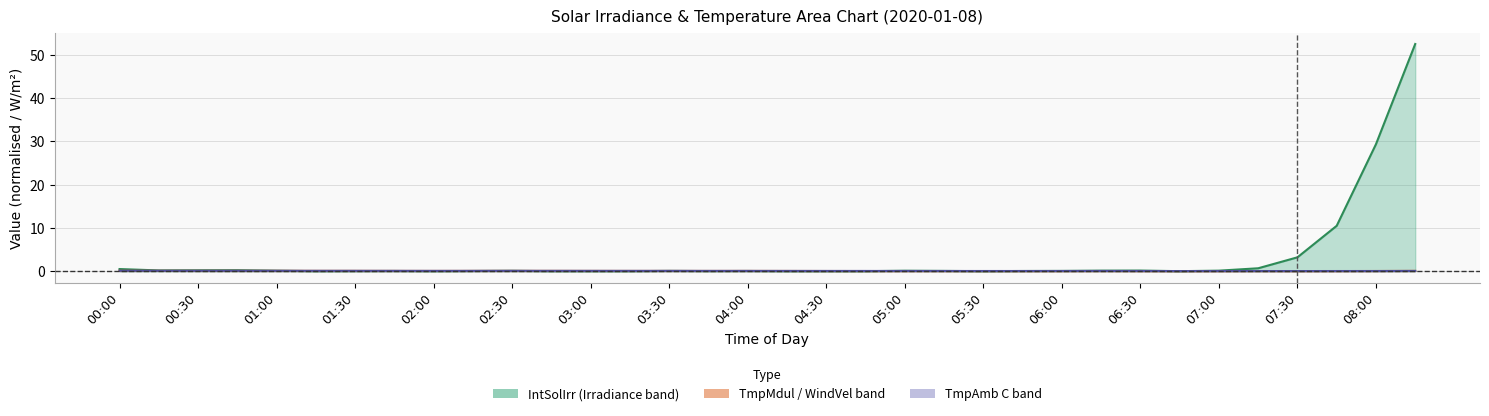

Reading left to right, transcribe all the data shown in this chart.

IntSolIrr: 00:00=0.5	00:15=0.2	00:30=0.2	00:45=0.2	01:00=0.1	01:15=0.0	01:30=0.0	01:45=0.0	02:00=0.0	02:15=0.0	02:30=0.1	02:45=0.0	03:00=0.0	03:15=0.0	03:30=0.1	03:45=0.0	04:00=0.0	04:15=0.0	04:30=0.0	04:45=0.0	05:00=0.1	05:15=0.1	05:30=0.0	05:45=0.0	06:00=0.1	06:15=0.1	06:30=0.1	06:45=0.0	07:00=0.1	07:15=0.7	07:30=3.2	07:45=10.5	08:00=29.4	08:15=52.5
TmpAmb C: 00:00=0.1	00:15=0.1	00:30=0.1	00:45=0.1	01:00=0.1	01:15=0.1	01:30=0.1	01:45=0.1	02:00=0.1	02:15=0.1	02:30=0.1	02:45=0.1	03:00=0.1	03:15=0.1	03:30=0.1	03:45=0.1	04:00=0.1	04:15=0.1	04:30=0.1	04:45=0.1	05:00=0.0	05:15=0.0	05:30=0.0	05:45=0.0	06:00=0.0	06:15=0.0	06:30=0.0	06:45=0.0	07:00=0.0	07:15=0.0	07:30=0.0	07:45=0.0	08:00=0.0	08:15=0.1
TmpMdul C: 00:00=0.1	00:15=0.1	00:30=0.1	00:45=0.1	01:00=0.1	01:15=0.1	01:30=0.1	01:45=0.1	02:00=0.1	02:15=0.1	02:30=0.1	02:45=0.1	03:00=0.1	03:15=0.1	03:30=0.1	03:45=0.1	04:00=0.1	04:15=0.0	04:30=0.0	04:45=0.0	05:00=0.0	05:15=0.0	05:30=0.0	05:45=0.0	06:00=0.0	06:15=0.0	06:30=0.0	06:45=0.0	07:00=0.0	07:15=0.0	07:30=0.0	07:45=0.0	08:00=0.0	08:15=0.1
WindVel m/s: 00:00=0.0	00:15=0.0	00:30=0.0	00:45=0.0	01:00=0.0	01:15=0.0	01:30=0.0	01:45=0.0	02:00=0.0	02:15=0.0	02:30=0.0	02:45=0.0	03:00=0.0	03:15=0.0	03:30=0.0	03:45=0.0	04:00=0.0	04:15=0.0	04:30=0.0	04:45=0.0	05:00=0.0	05:15=0.0	05:30=0.0	05:45=0.0	06:00=0.0	06:15=0.0	06:30=0.0	06:45=0.0	07:00=0.0	07:15=0.1	07:30=0.0	07:45=0.0	08:00=0.0	08:15=0.0